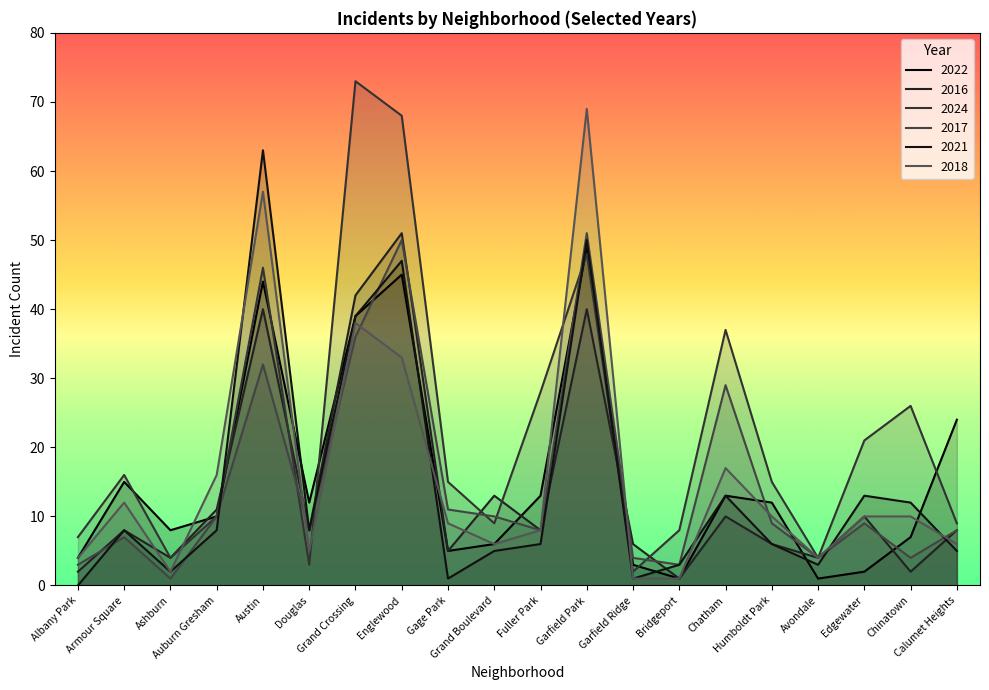

What is the total value across all series at Garfield Park?

307